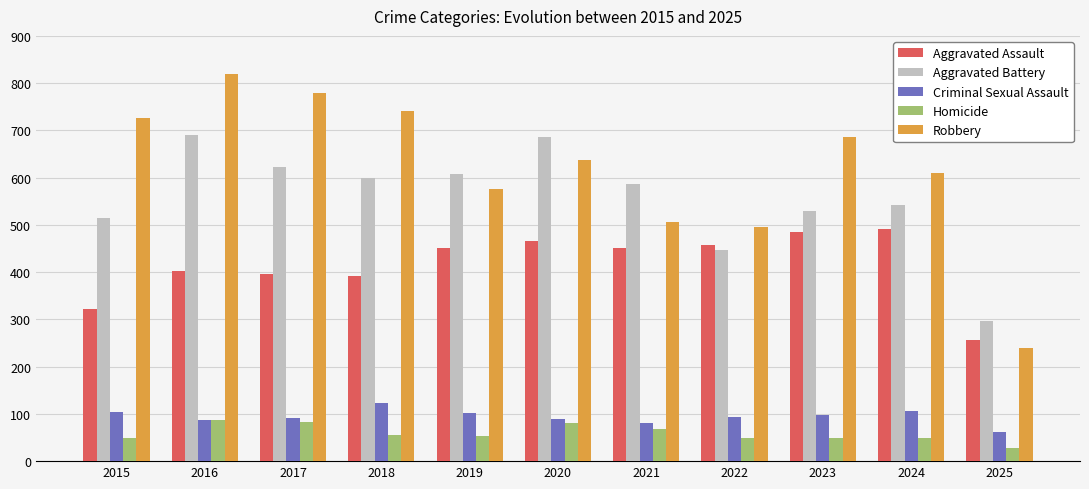

How many distinct data groups are displayed?

5